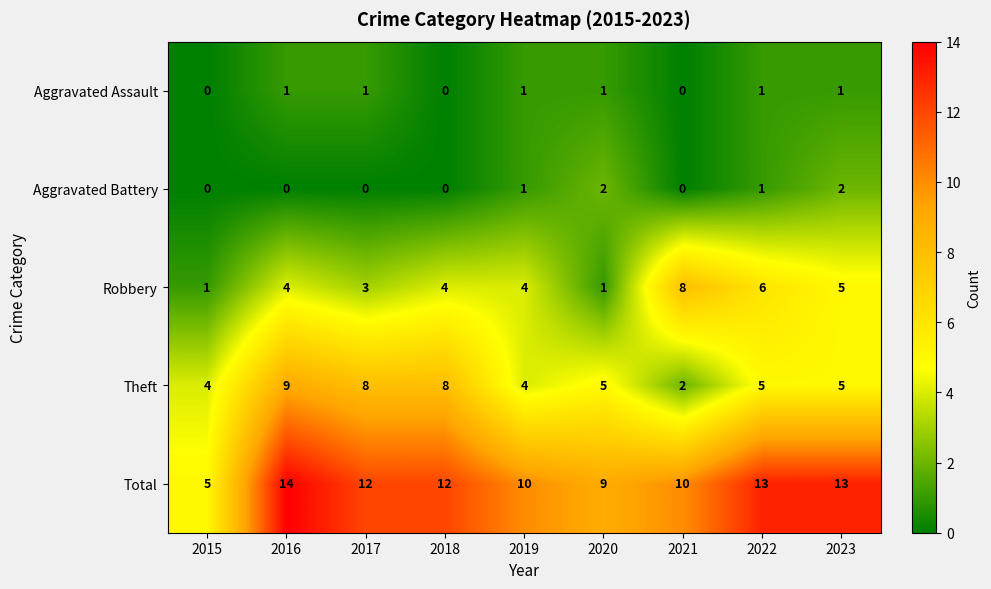

What is the sum of the Total values at 2020 and 2017?

21